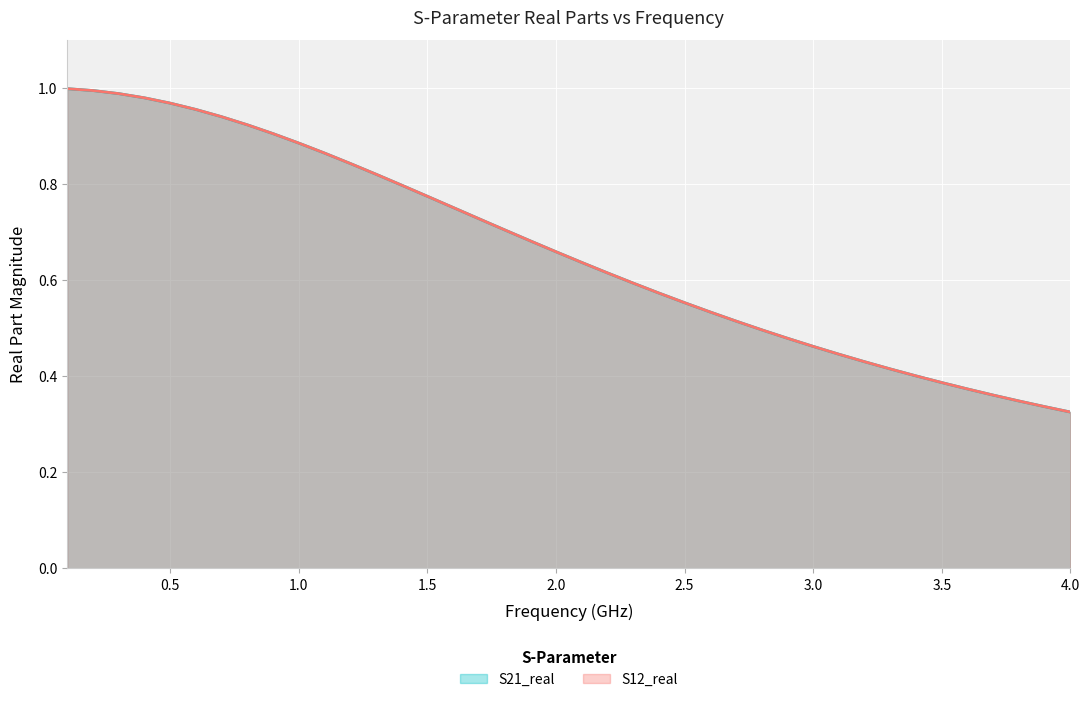

What is the difference between the second highest and second lowest values in the S21_real series?

0.7